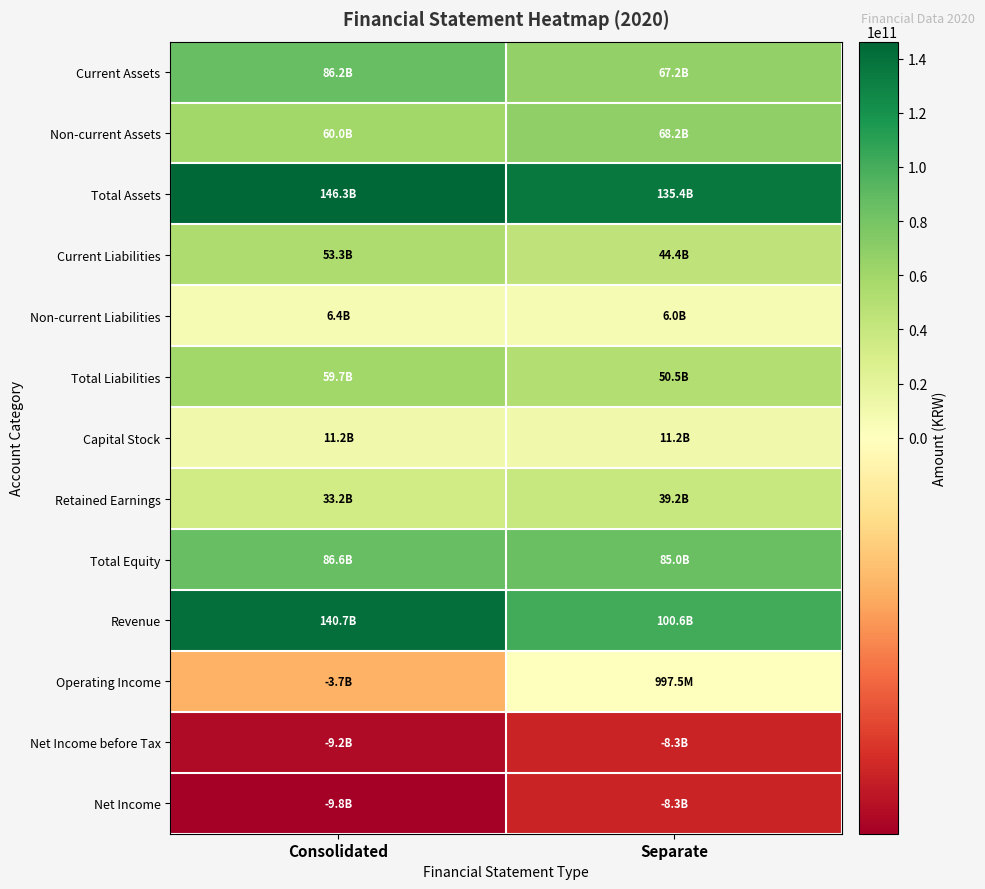

Rank the series at Consolidated from highest to lowest value.

Total Assets, Revenue, Total Equity, Current Assets, Non-current Assets, Total Liabilities, Current Liabilities, Retained Earnings, Capital Stock, Non-current Liabilities, Operating Income, Net Income before Tax, Net Income